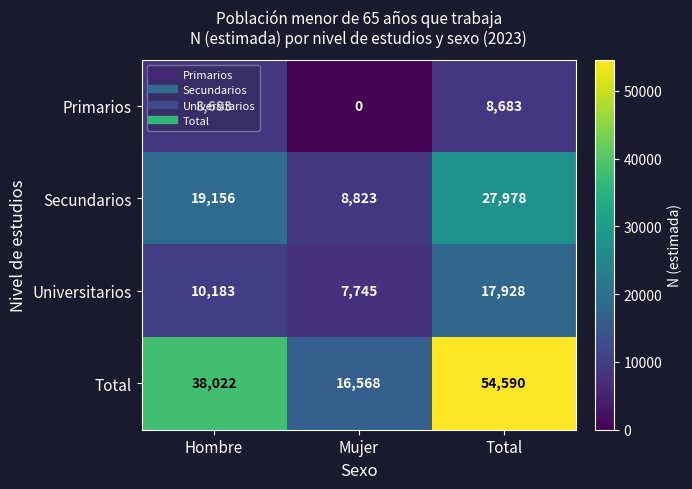

How many categories are shown in the chart?

3